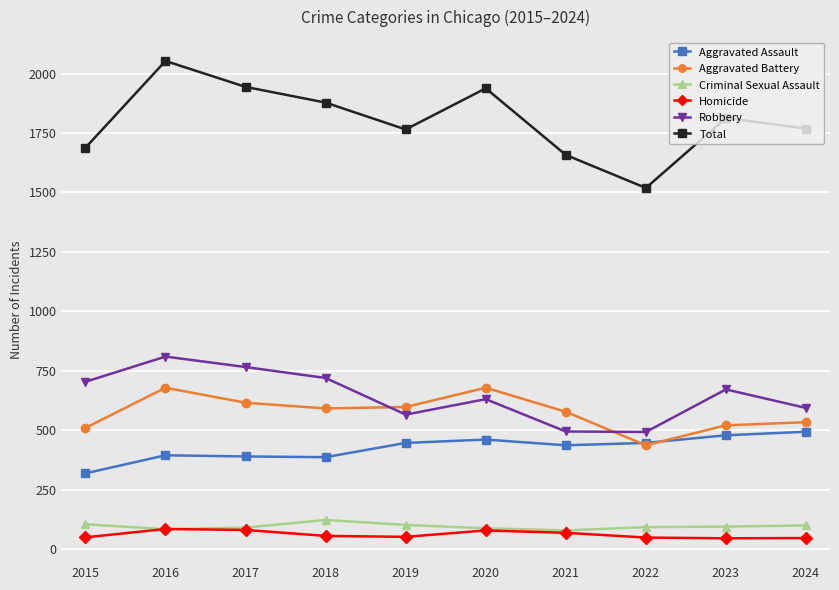

What is the value of the Aggravated Assault point at the 9th from the left?

479